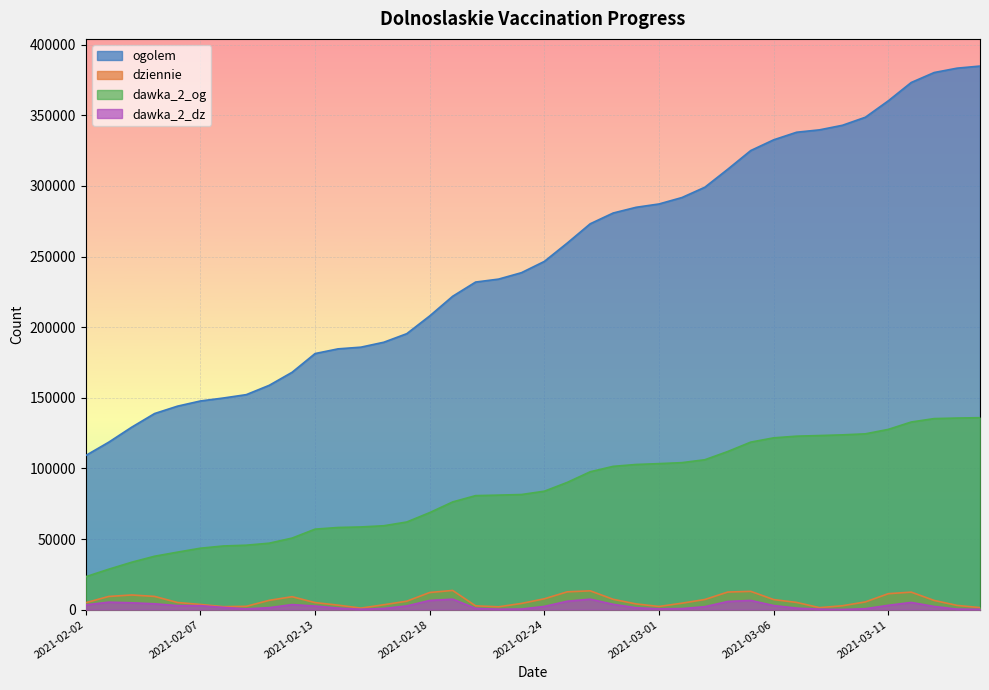

What position from the right is 2021-02-22?

22